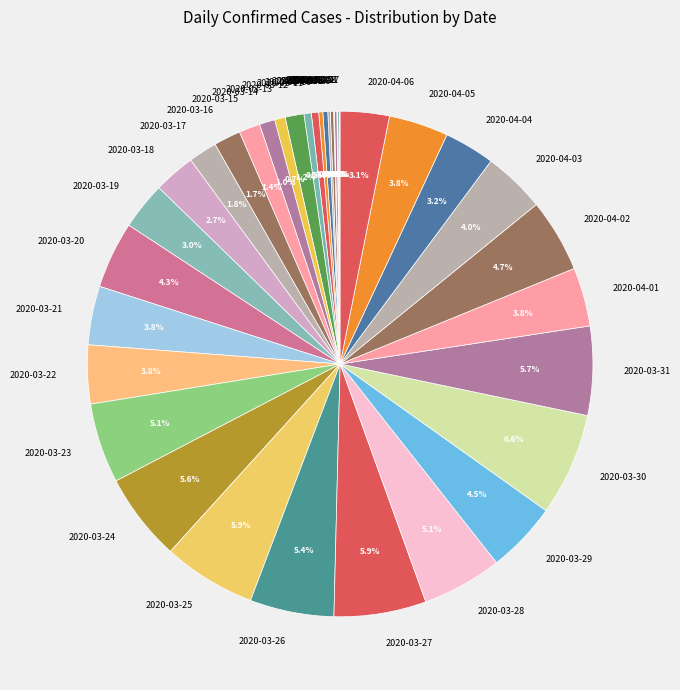

Between 2020-03-29 and 2020-03-10, which is larger?

2020-03-29